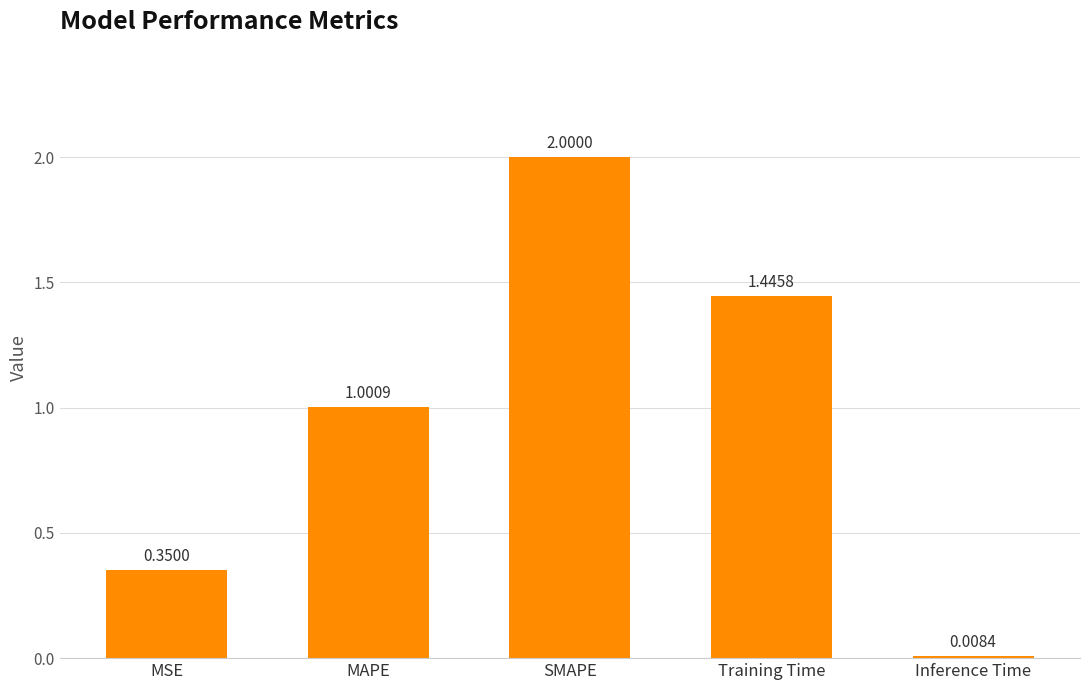

How many data points does each series have?

5